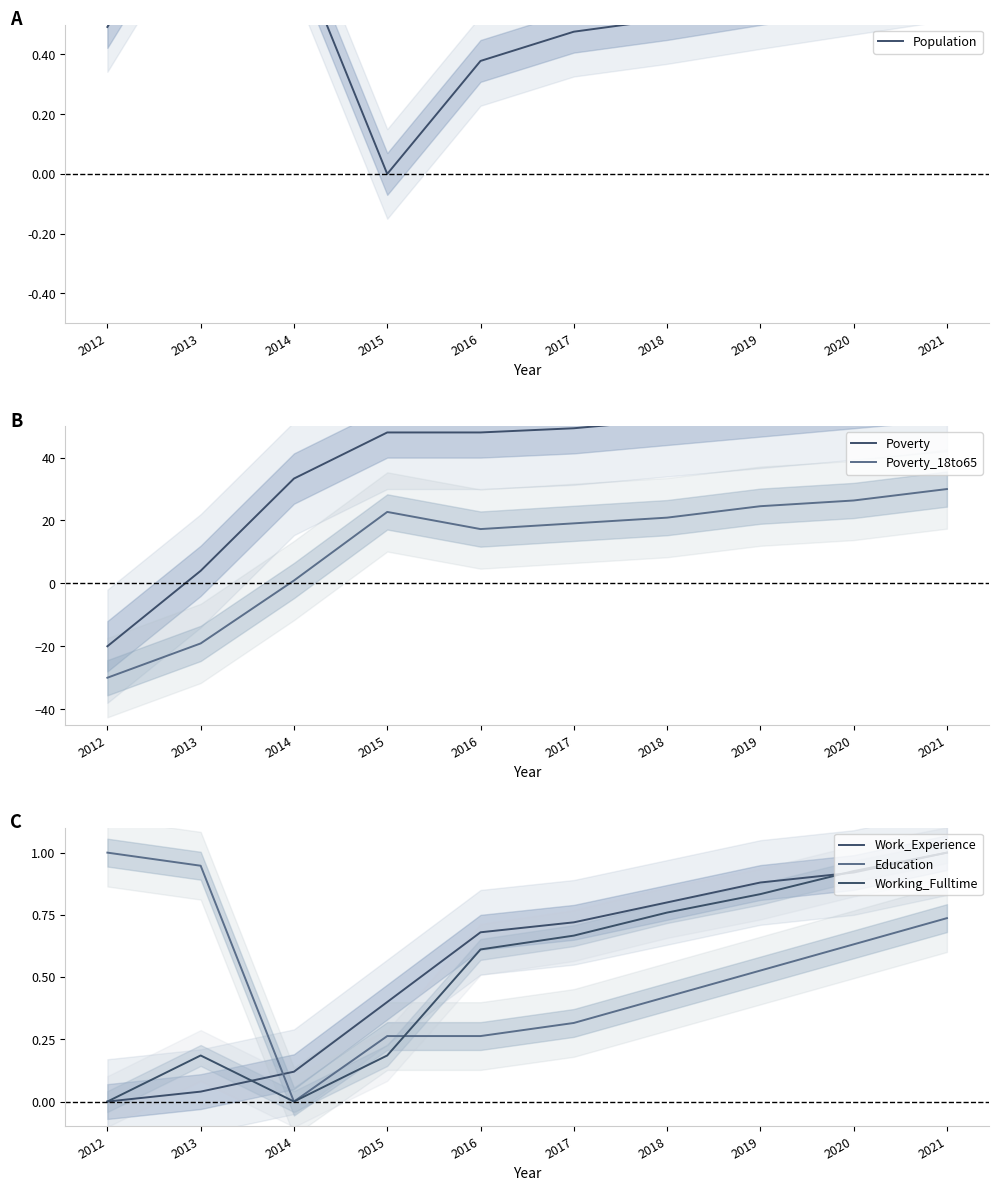

True or false: Work_Experience has more than 1 interior local peaks.

False